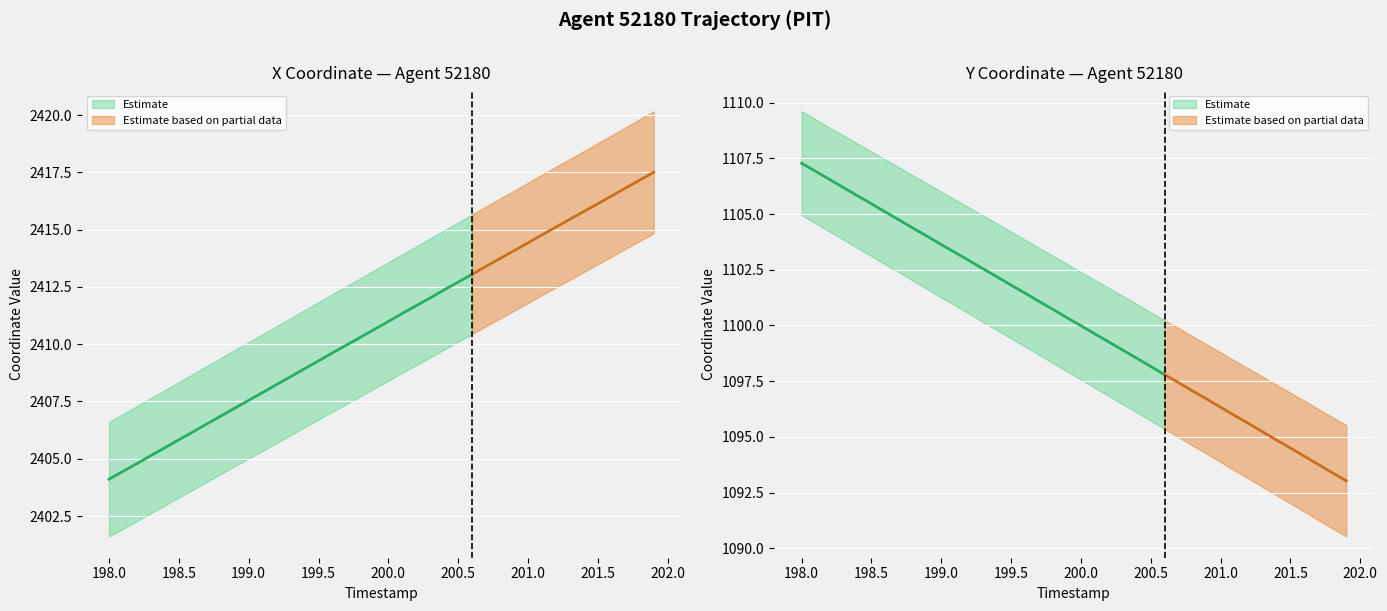

True or false: X has a value of 3261.9 at 199.8.

False